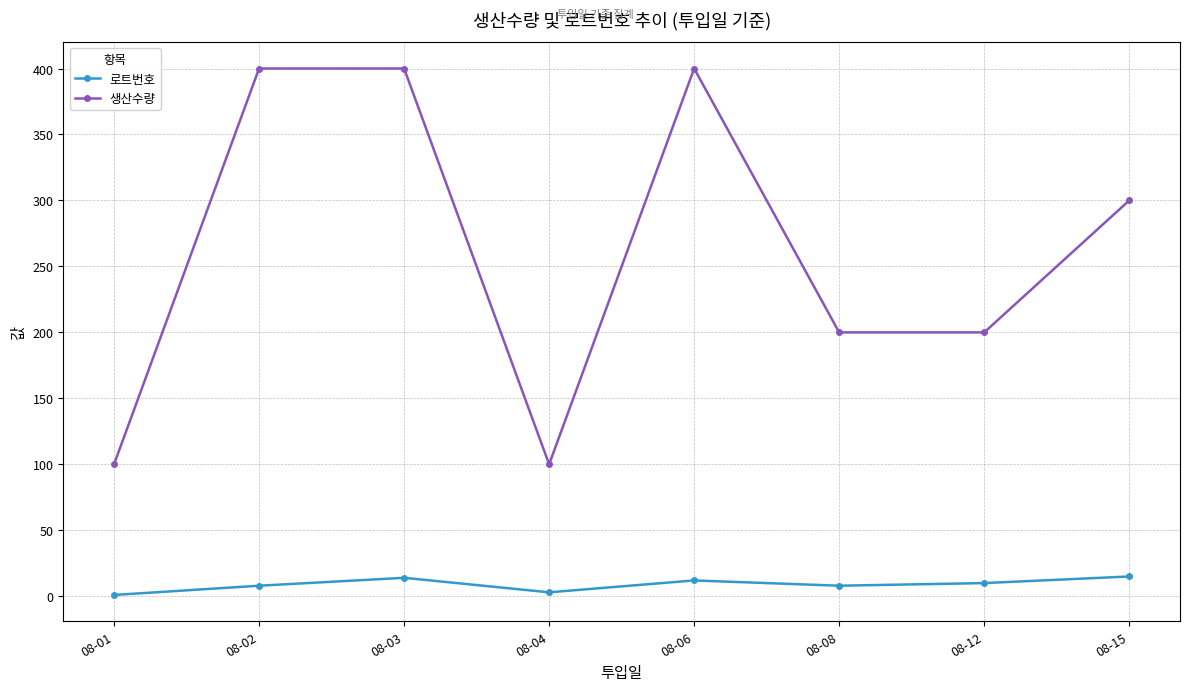

Which series has the largest range (max minus min)?

생산수량